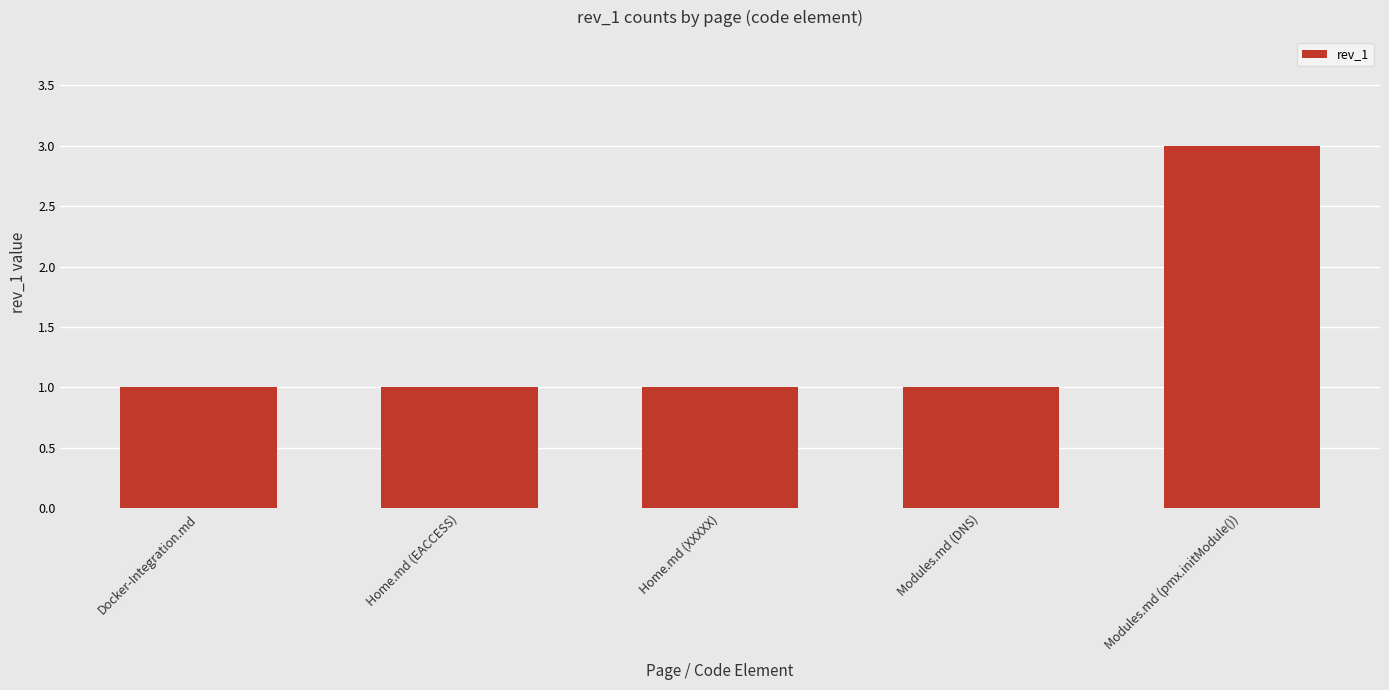

Is it true that the value at Modules.md (pmx.initModule()) is 3?

True